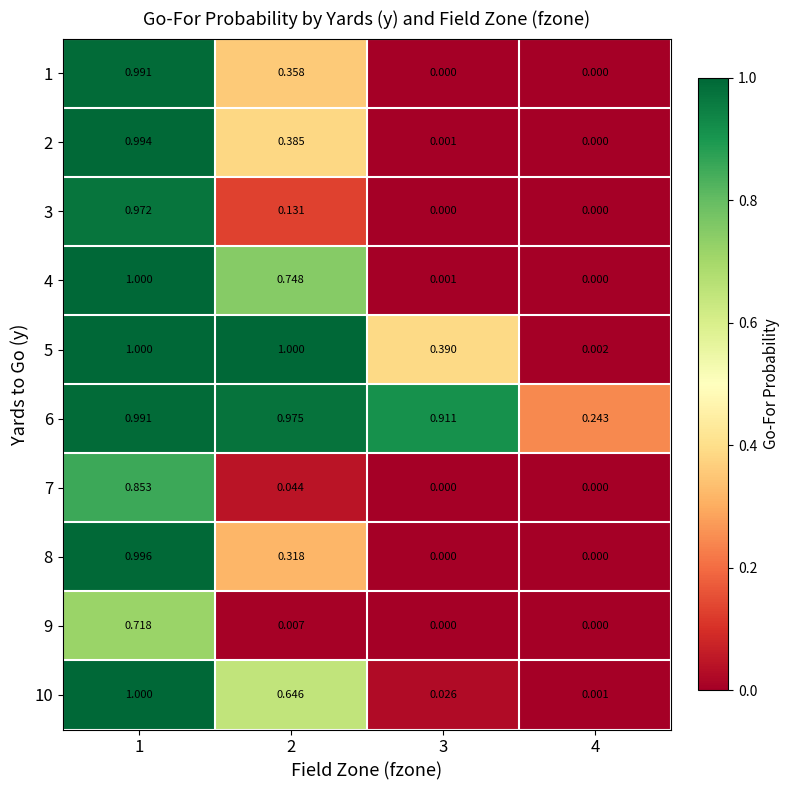

Is the value of 4 at 4 greater than the value of 2 at 2?

No